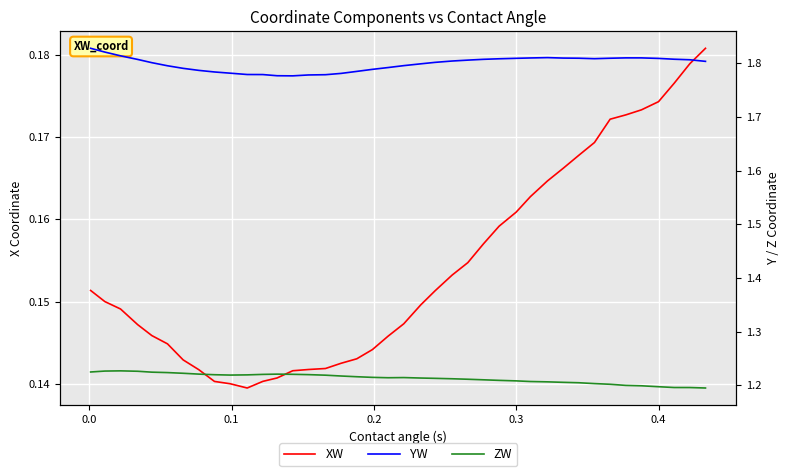

What is the minimum value shown in the chart?

0.1